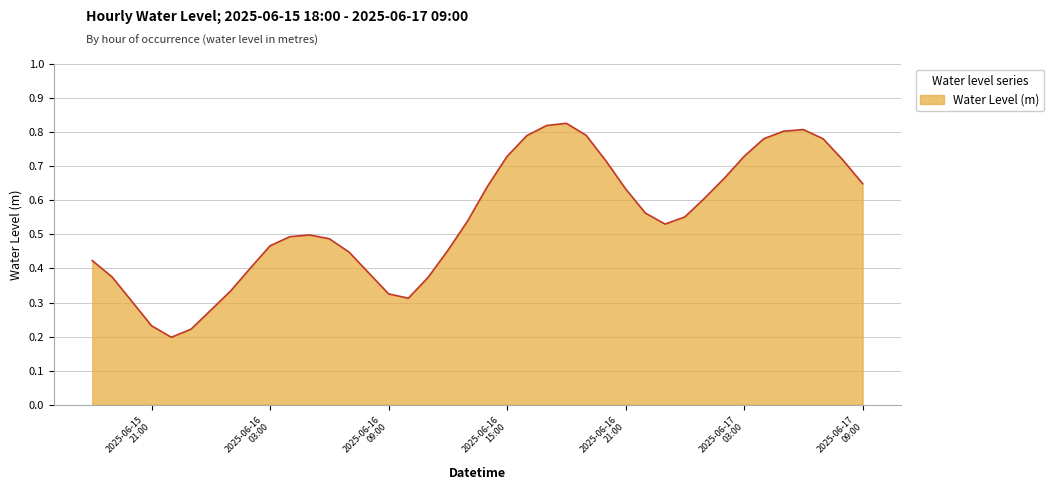

Does the chart display data point markers on the line(s)?

No